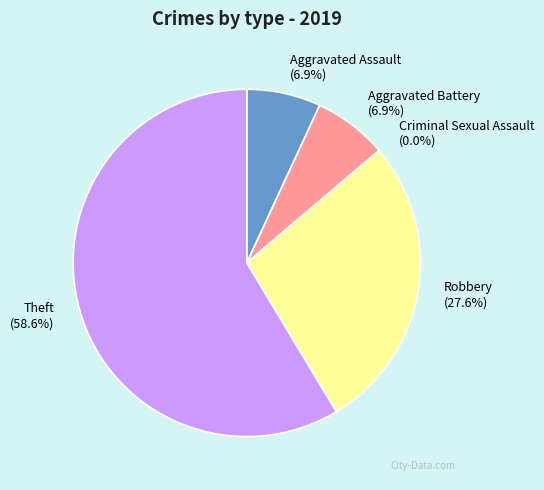

True or false: Robbery accounts for 28% of the total.

True